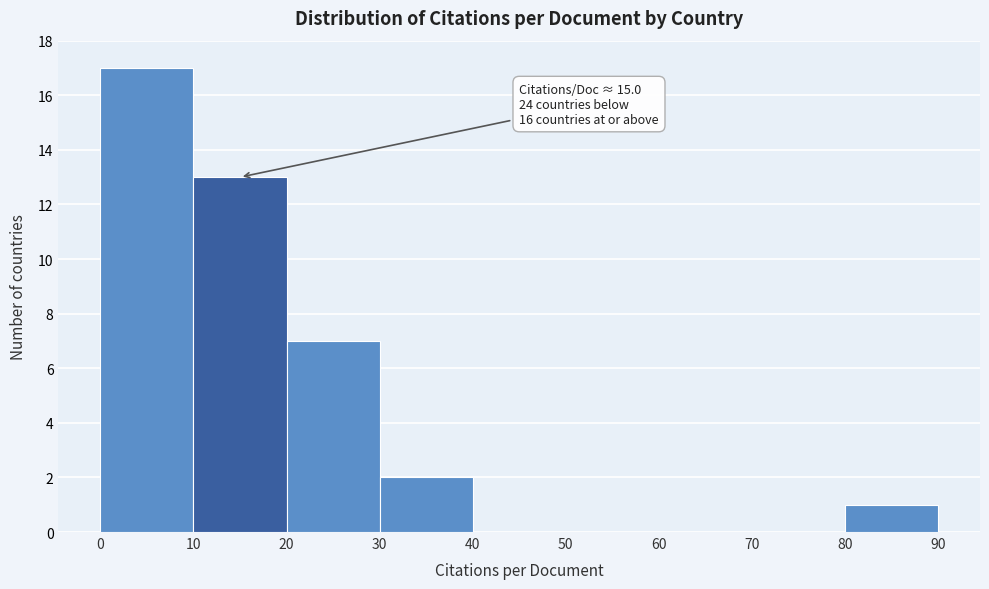

Which range on the x-axis has the tallest bar?

0 to 10